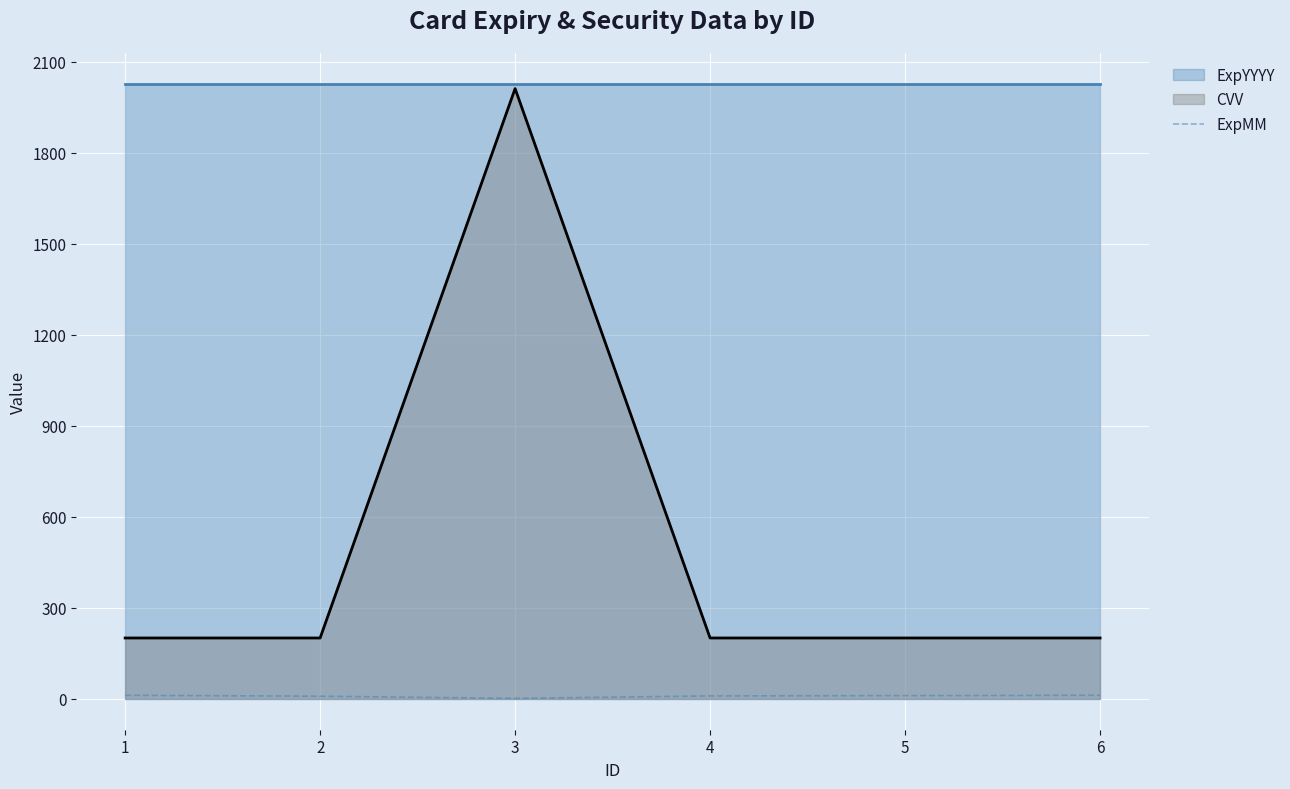

Where is the data nearest to the value 7?

2